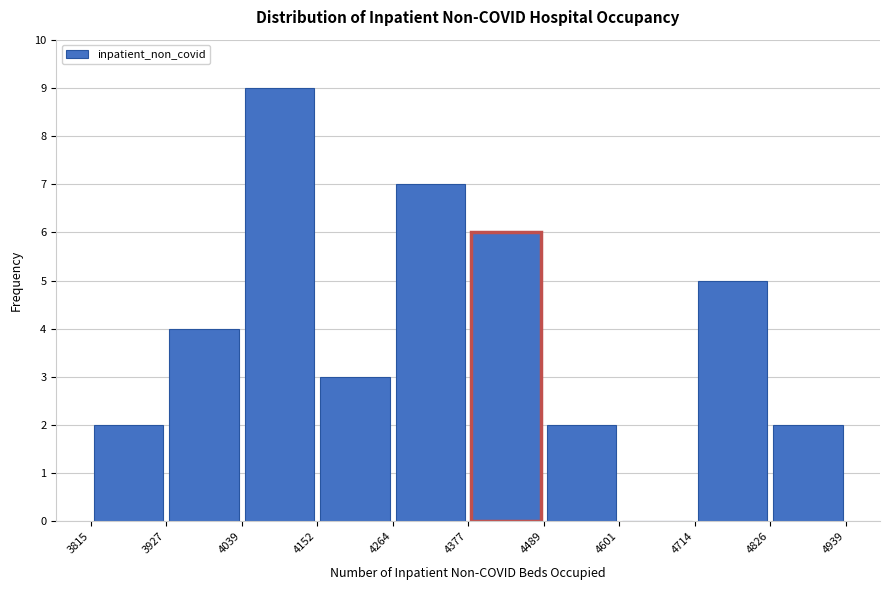

Reading left to right, list every bar in this chart as the range it spans on the x-axis followed by its height. The values are not printed on the chart, so give them approximately, as read against the axis.

3815 to 3927: 2
3927 to 4039: 4
4039 to 4152: 9
4152 to 4264: 3
4264 to 4377: 7
4377 to 4489: 6
4489 to 4601: 2
4601 to 4714: 0
4714 to 4826: 5
4826 to 4939: 2